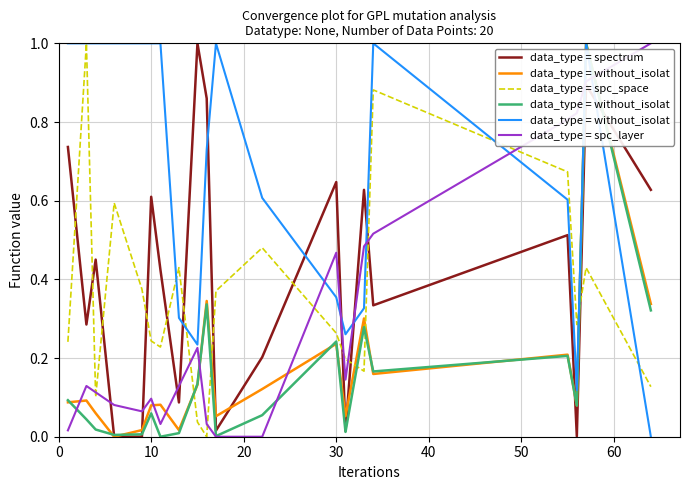

How many data points does each series have?

20